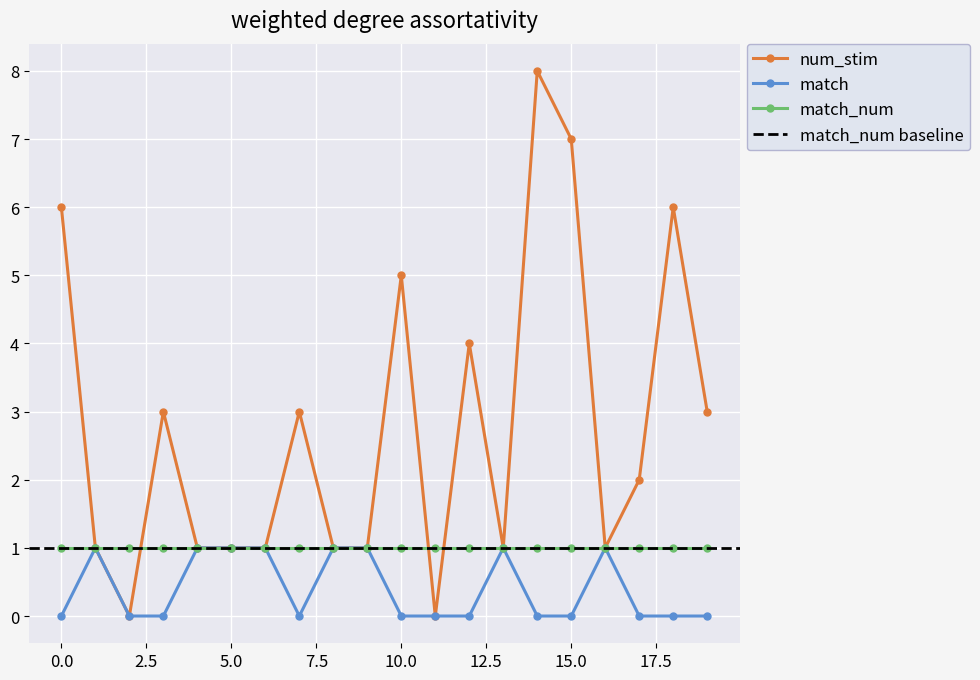

What is the difference between the second highest and second lowest values in the match series?

1